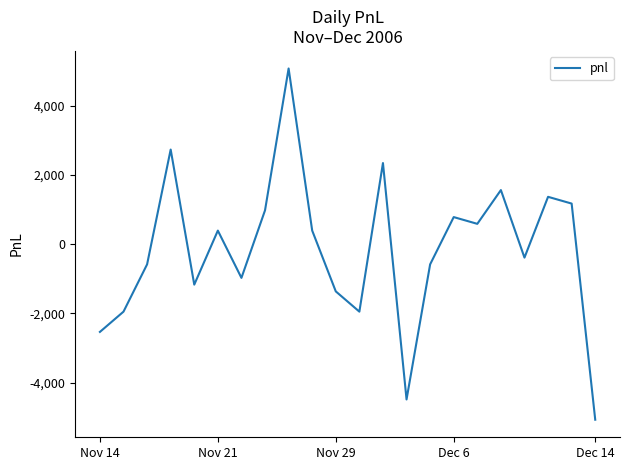

What is the difference between the maximum and minimum values?

10140